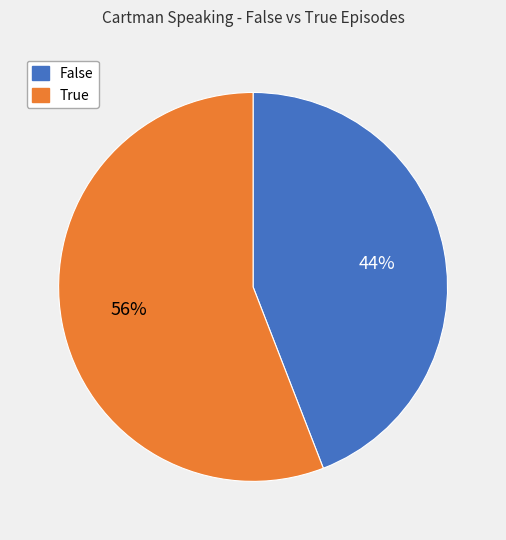

Rank the categories by value from lowest to highest.

False, True